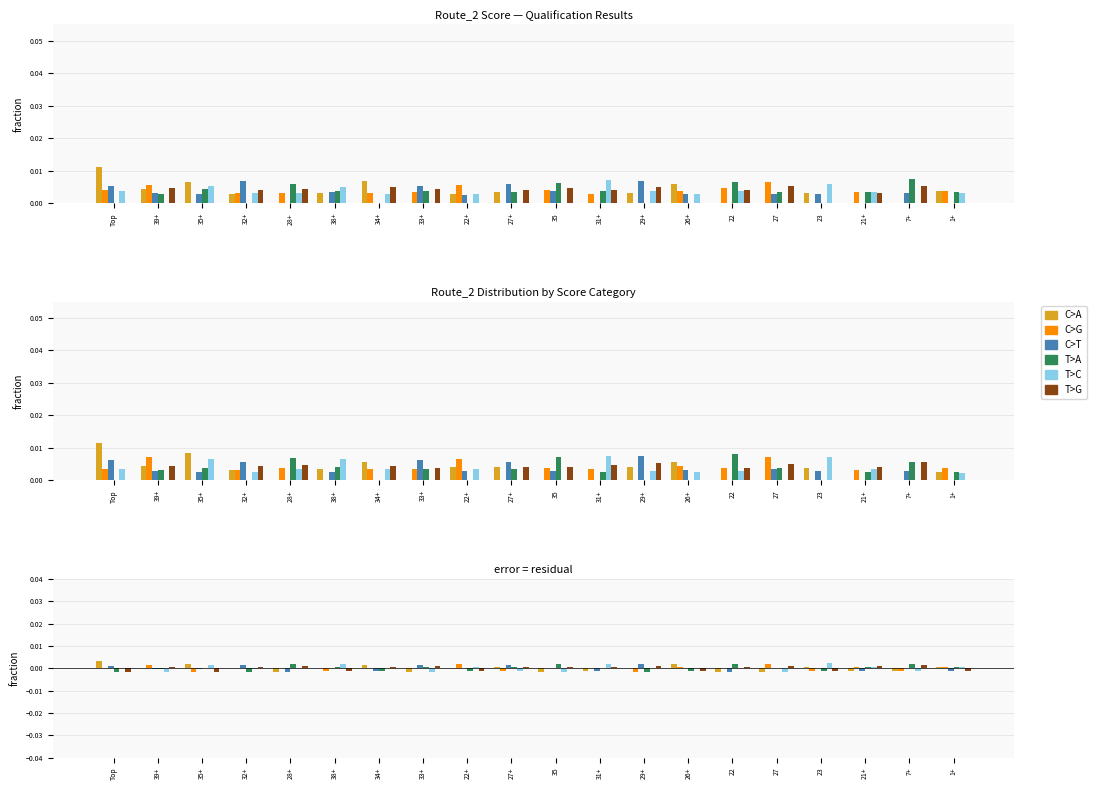

Which category has the lowest value across all series?

Top